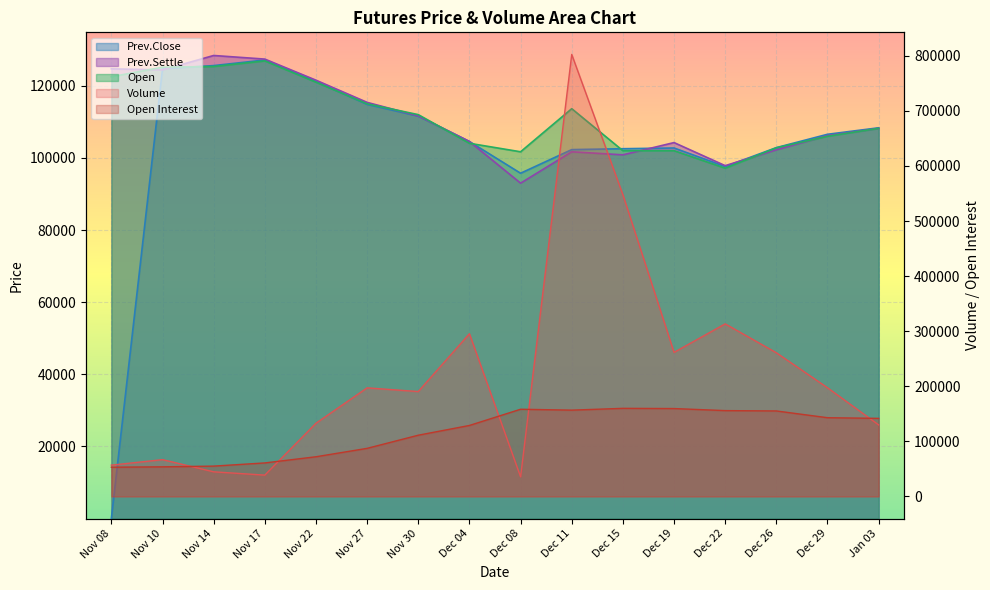

Rank the categories by Prev.Close value from highest to lowest.

Nov 17, Nov 14, Nov 10, Nov 22, Nov 27, Nov 30, Jan 03, Dec 29, Dec 04, Dec 26, Dec 19, Dec 15, Dec 11, Dec 22, Dec 08, Nov 08